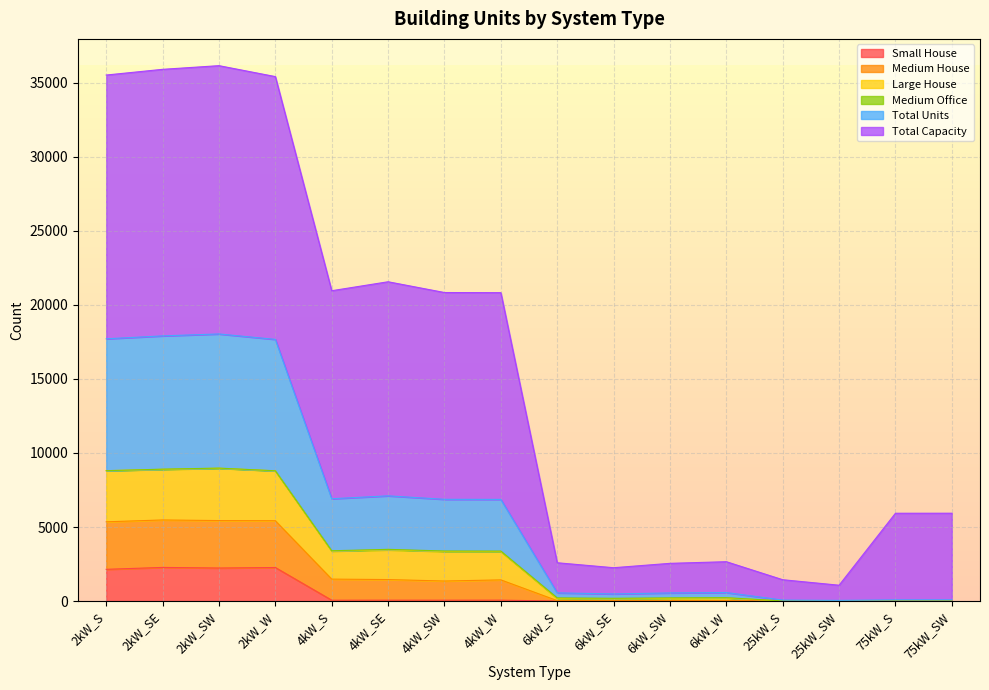

How many data points in Total Units are less than 3374?

8